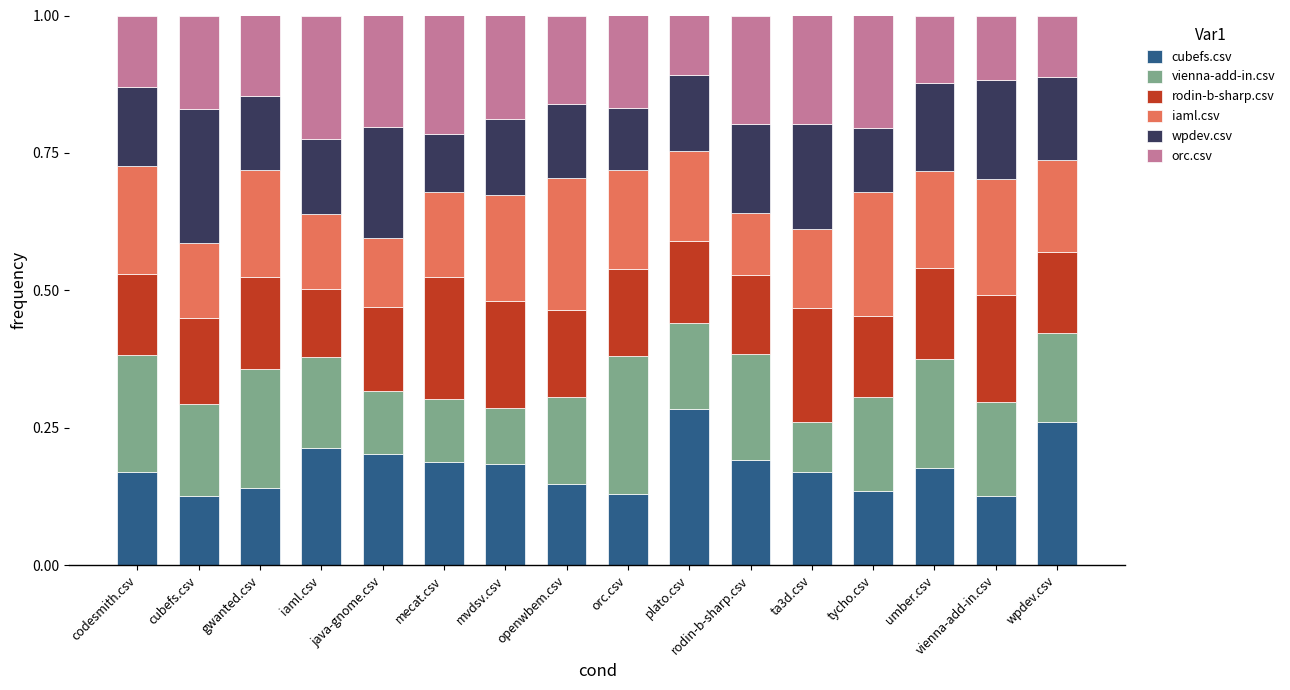

At which label does cubefs.csv reach its peak?

plato.csv